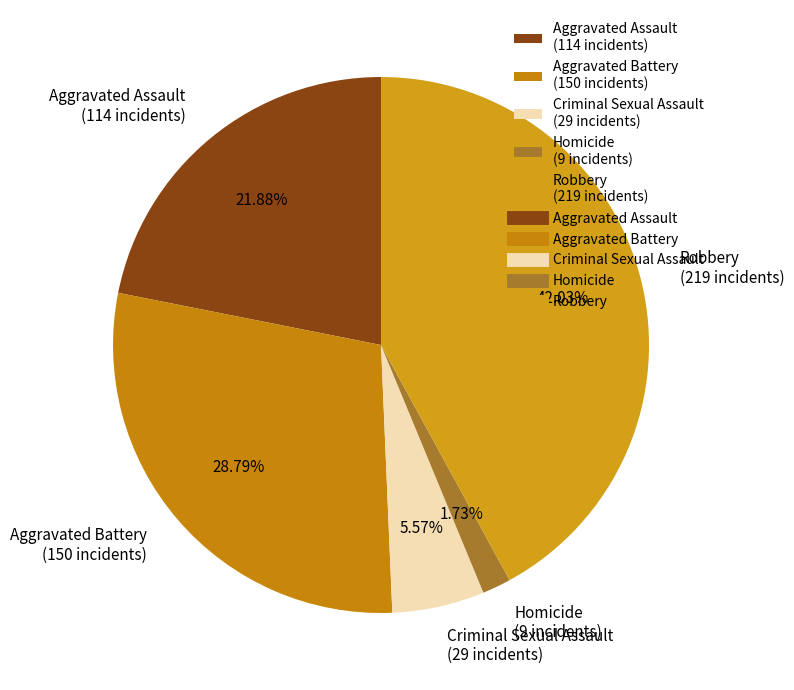

How many segments does this pie chart have?

5